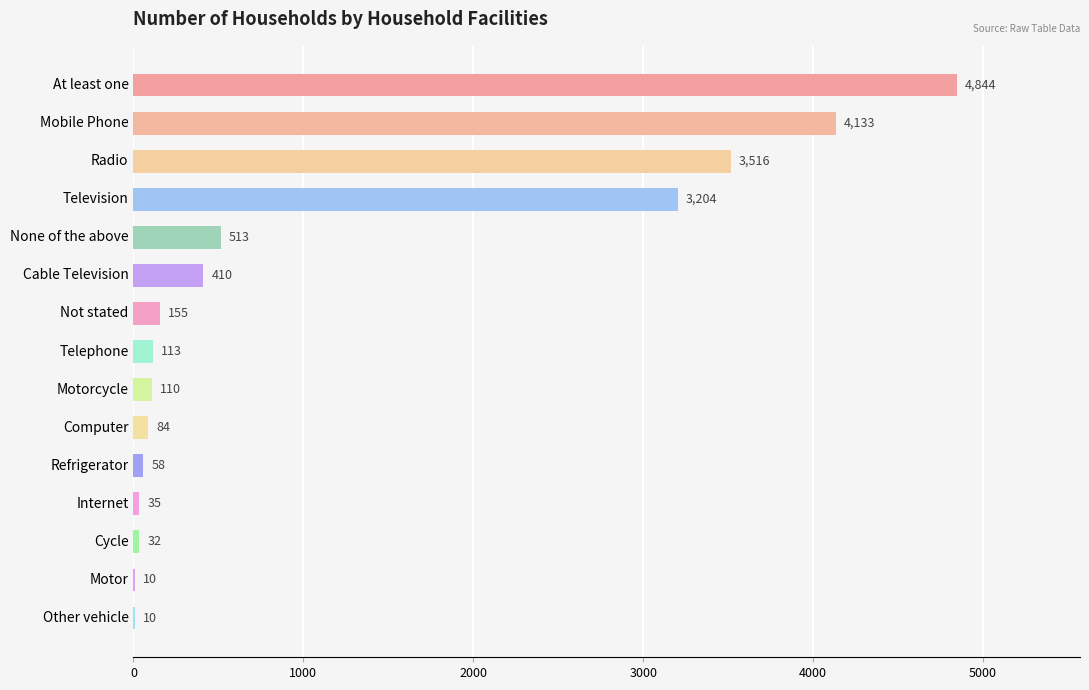

What is the sum of all values?

17227